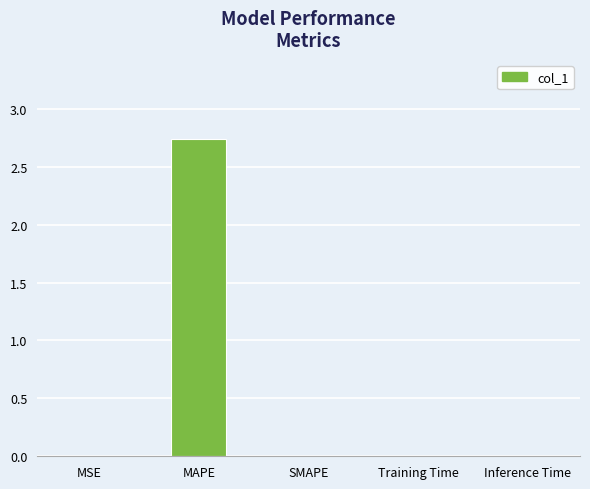

The chart shows a value of 0.0 at SMAPE. True or false?

True